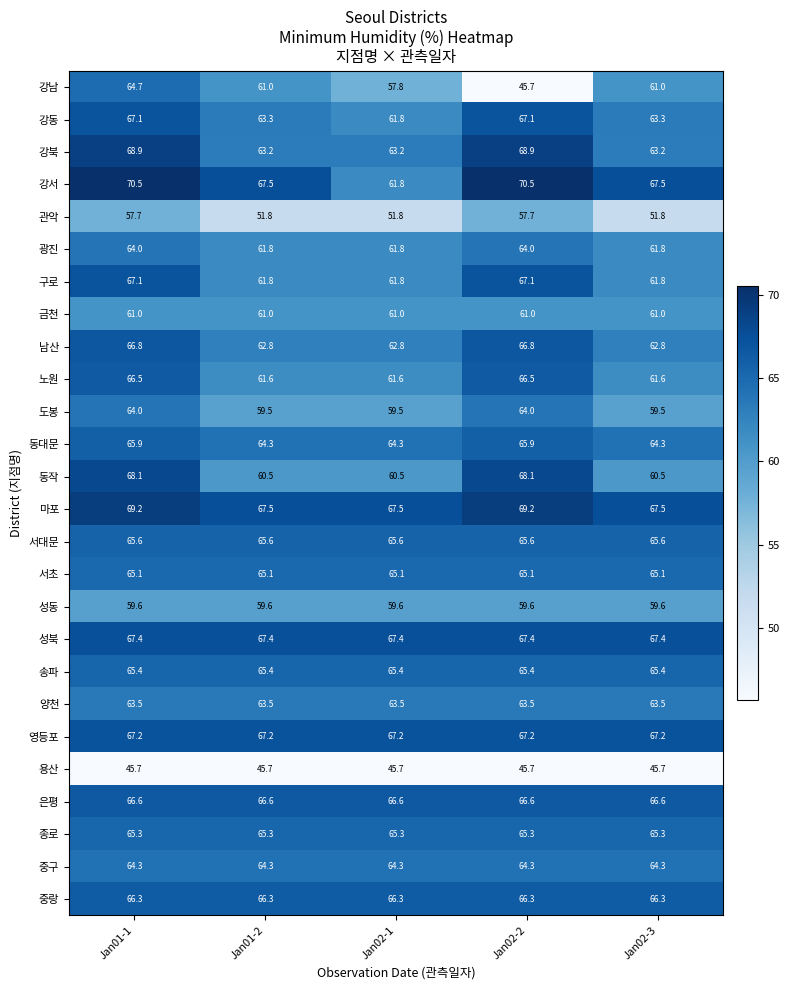

What is the highest value of the 노원 series?

66.5